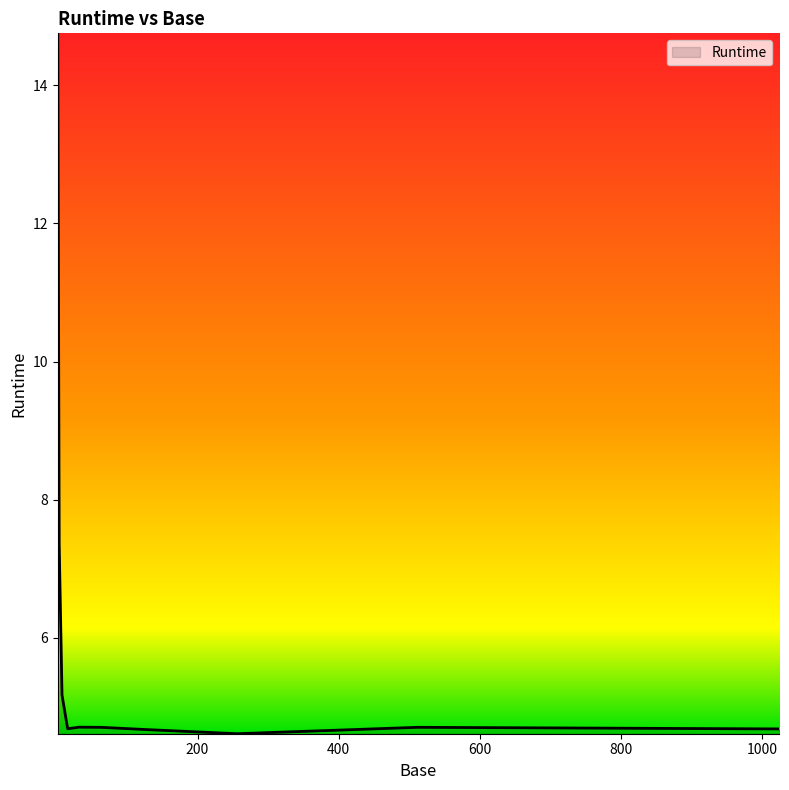

Does the chart display data point markers on the line(s)?

No